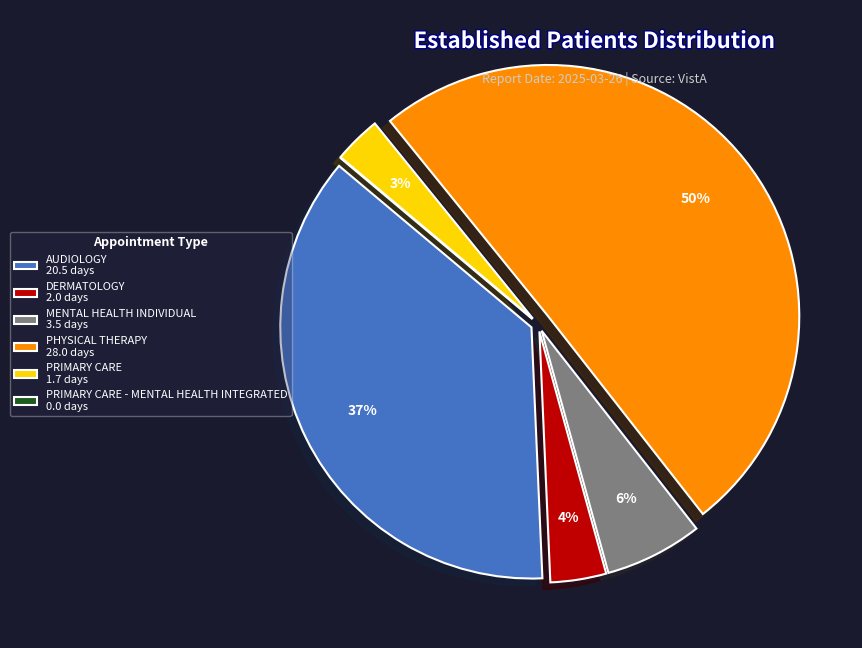

Do PHYSICAL THERAPY 28.0 days and MENTAL HEALTH INDIVIDUAL 3.5 days together represent more than half of the pie?

Yes